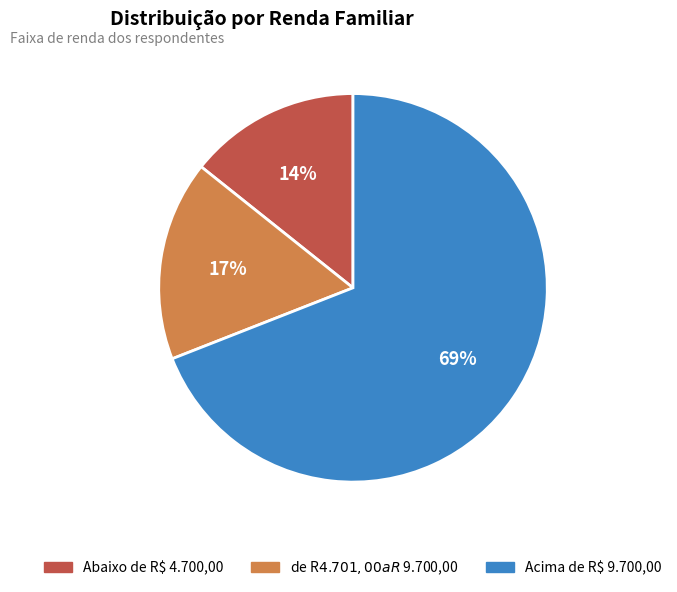

Which category has the biggest portion of the pie?

Acima de R$ 9.700,00